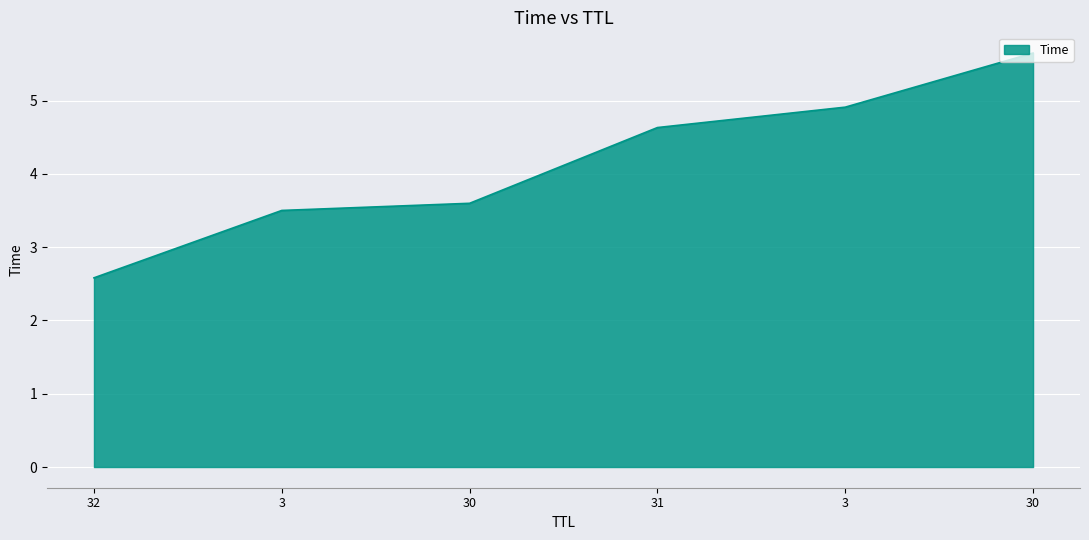

True or false: the data shows 5.8 at 30.

False